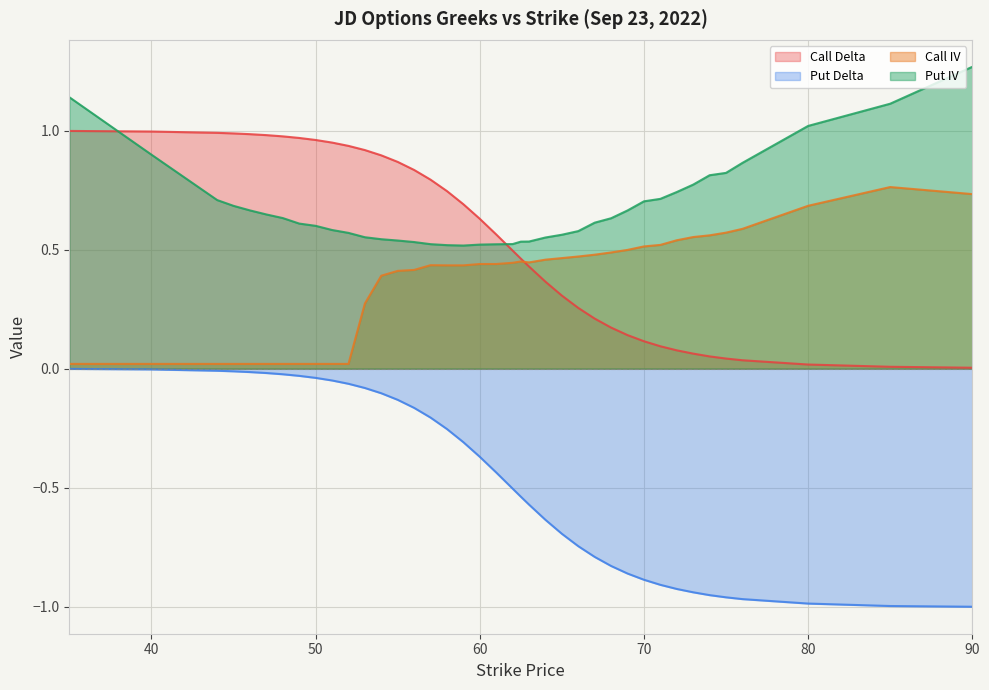

How many lines are shown in the chart?

4